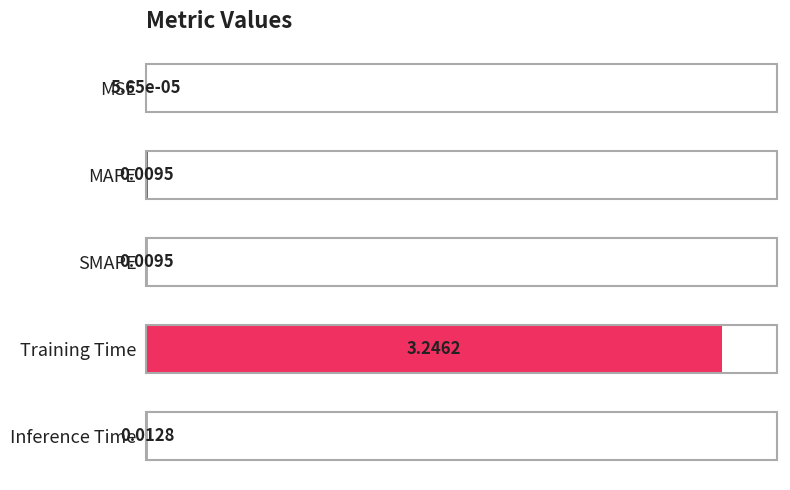

What is the sum of the values at Inference Time and MAPE?

0.7